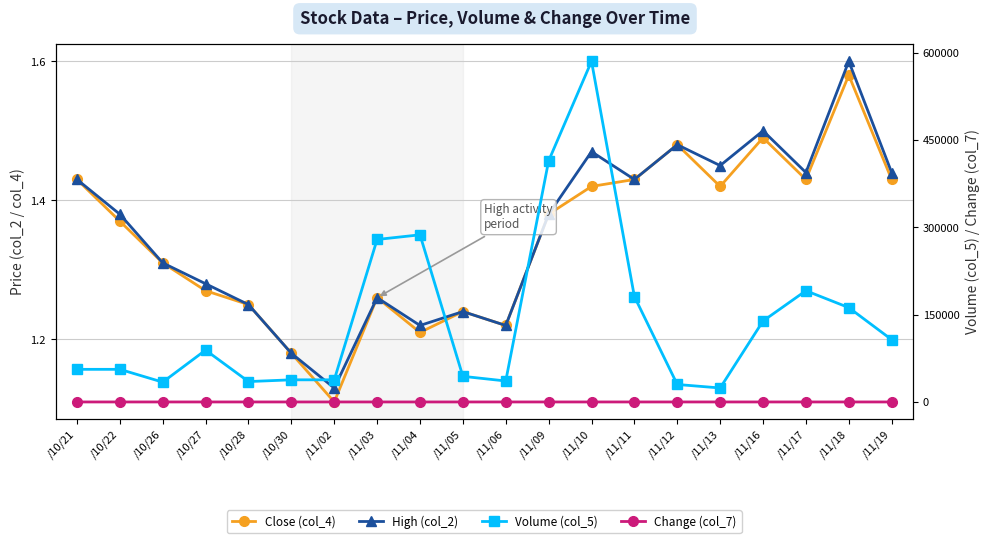

What is the spread (max minus min) of values at /11/06?

36000.0